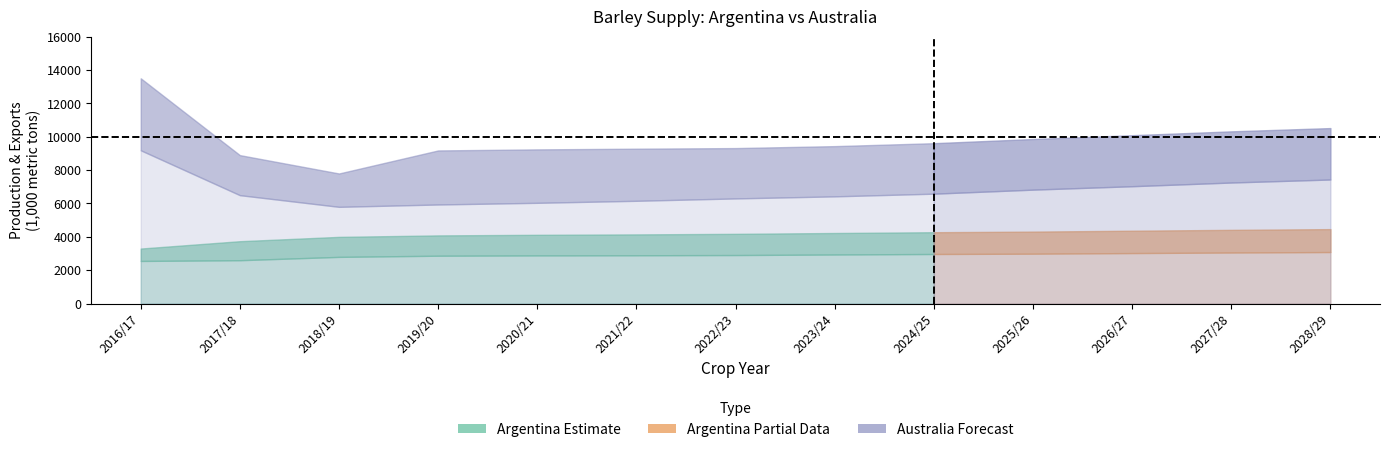

List the labels in order of Argentina Production value, smallest first.

2016/17, 2017/18, 2018/19, 2019/20, 2020/21, 2021/22, 2022/23, 2023/24, 2024/25, 2025/26, 2026/27, 2027/28, 2028/29